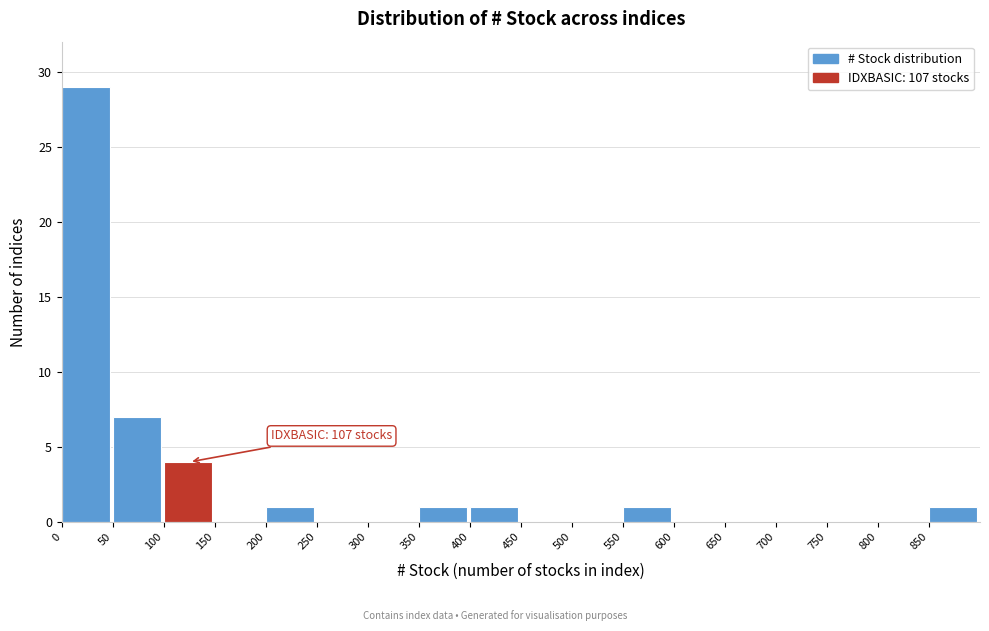

Over which range of the x-axis is the bar tallest?

0 to 50